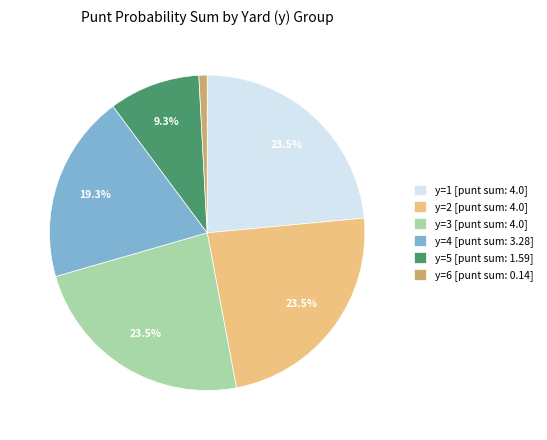

What is the ratio of the value at y=2 [punt sum: 4.0] to the value at y=4 [punt sum: 3.28]?

1.2